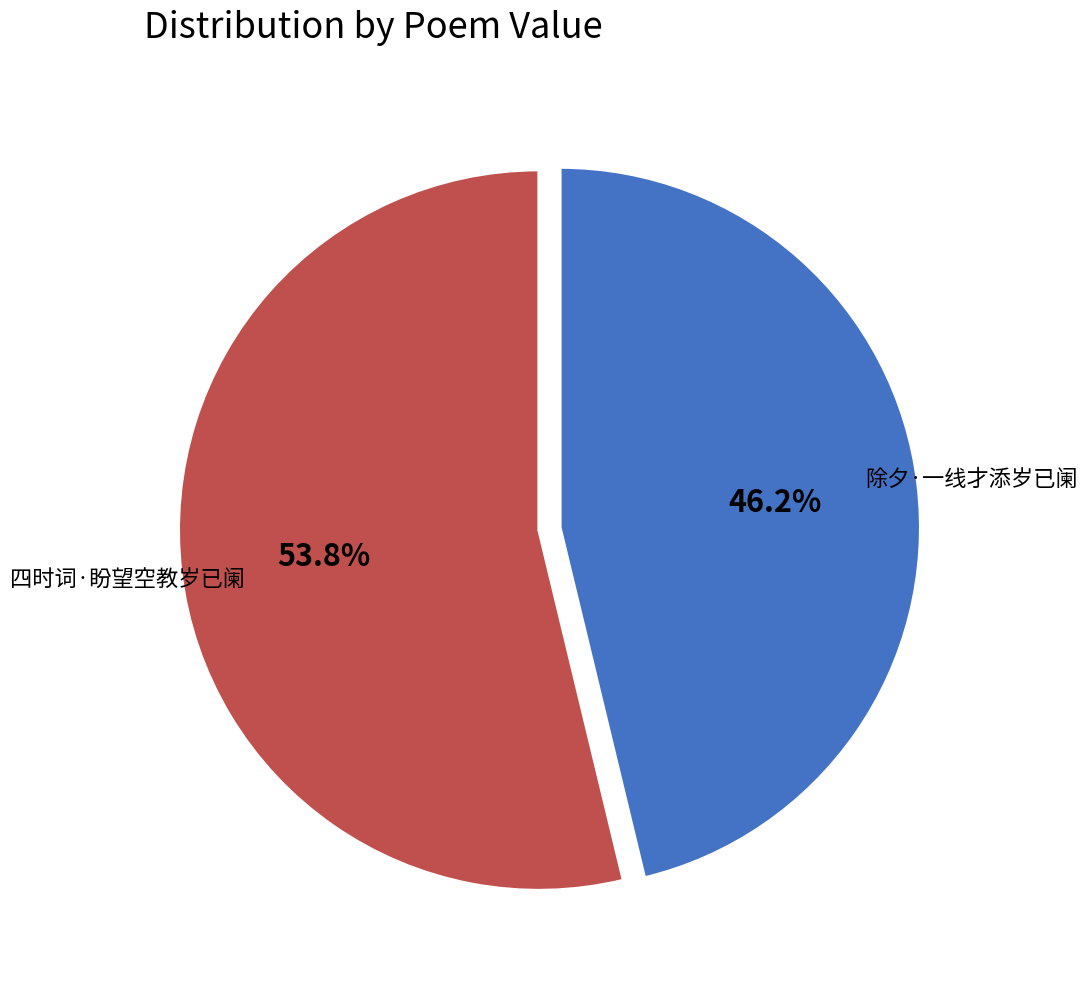

What is the largest slice in the pie chart?

四时词·盼望空教岁已阑